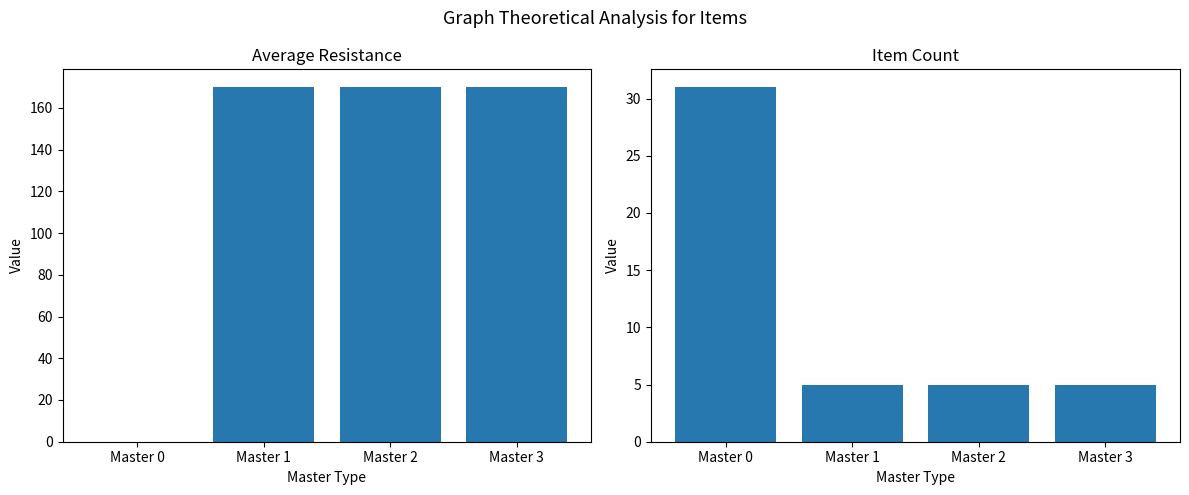

At which label does Item Count reach its peak?

Master 0